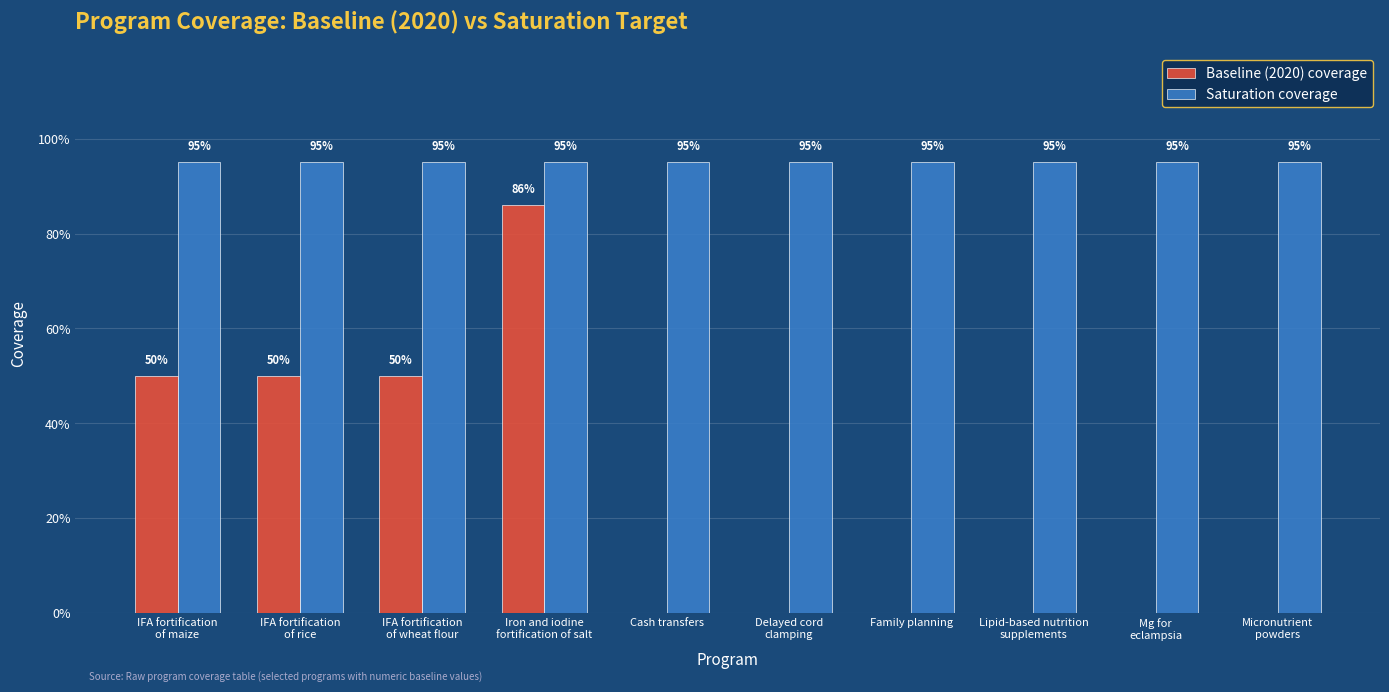

Reading left to right, list all the values displayed in this chart.

Baseline (2020) coverage: 0.5	0.5	0.5	0.9	0.0	0.0	0.0	0.0	0.0	0.0
Saturation coverage: 0.9	0.9	0.9	0.9	0.9	0.9	0.9	0.9	0.9	0.9